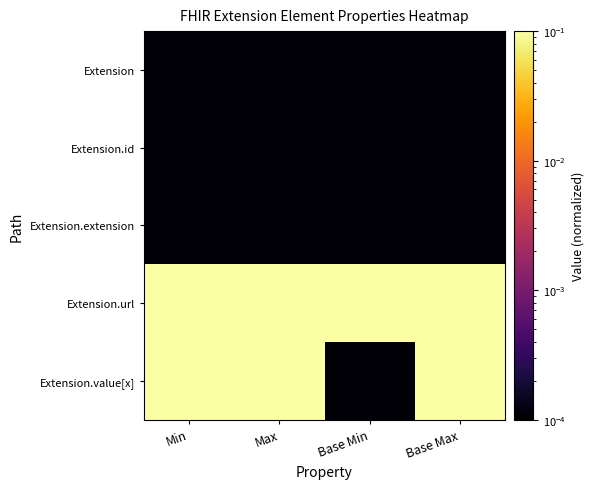

Reading left to right, what are all the values shown in this chart?

Extension: Min=0.0	Max=0.0	Base Min=0.0	Base Max=0.0
Extension.id: Min=0.0	Max=0.0	Base Min=0.0	Base Max=0.0
Extension.extension: Min=0.0	Max=0.0	Base Min=0.0	Base Max=0.0
Extension.url: Min=1.0	Max=1.0	Base Min=1.0	Base Max=1.0
Extension.value[x]: Min=1.0	Max=1.0	Base Min=0.0	Base Max=1.0